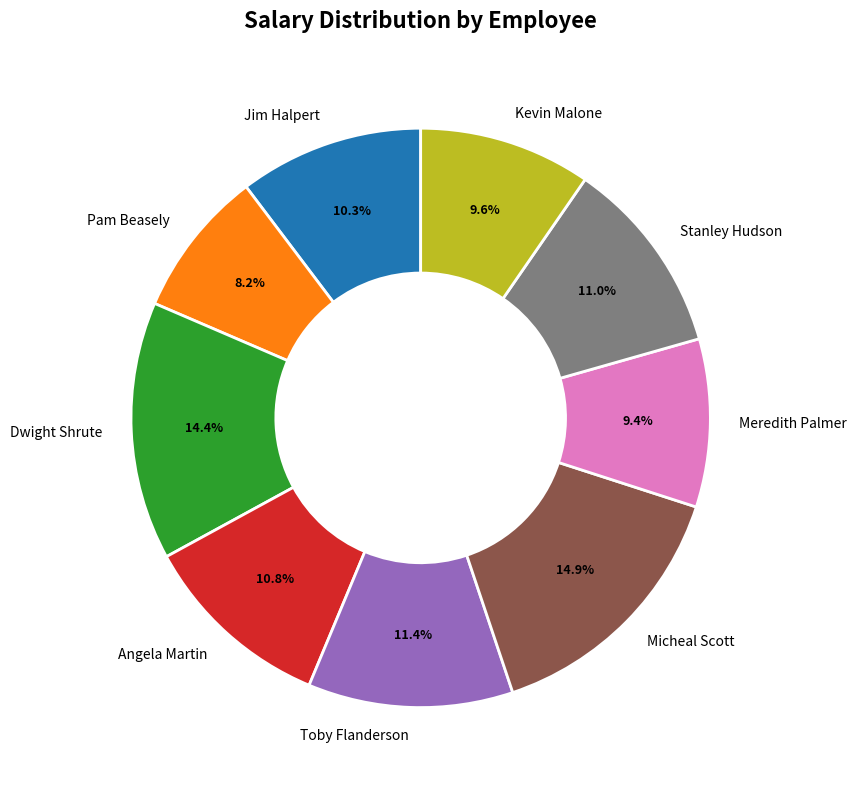

To the nearest percent, what percentage of the pie is Toby Flanderson?

11%